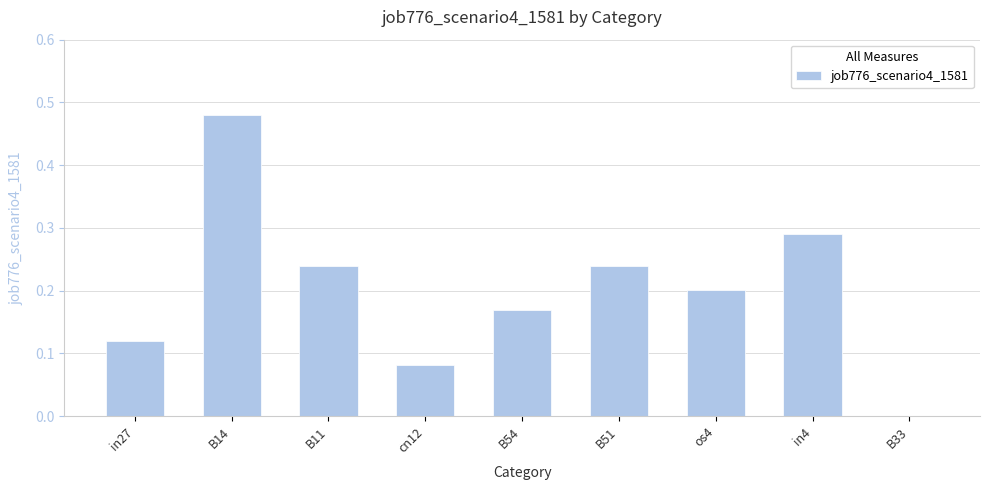

Count the number of data series in this chart.

1